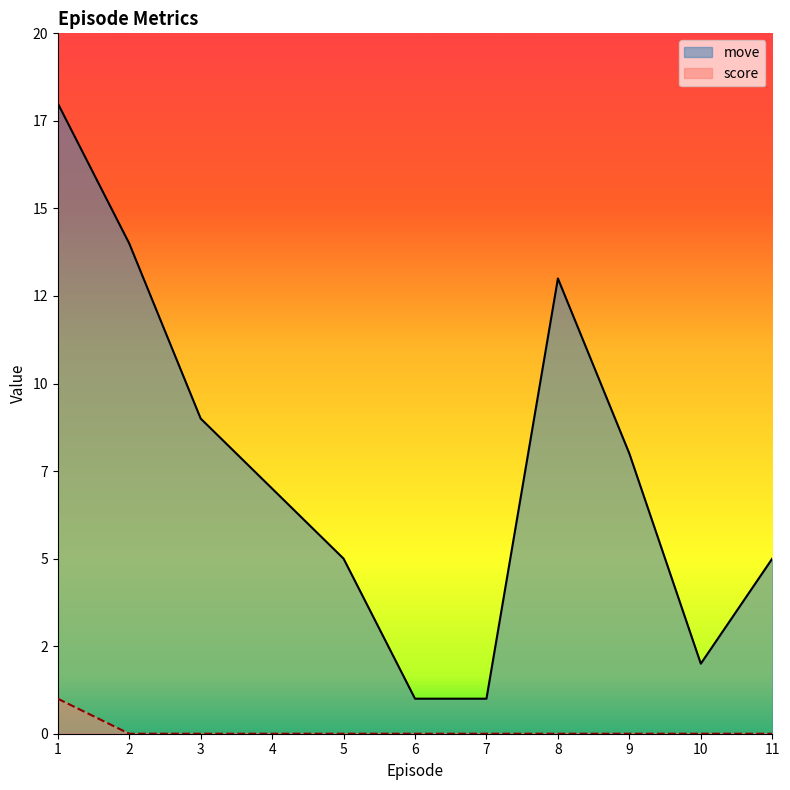

What is the difference between the maximum and second lowest values in the move series?

17